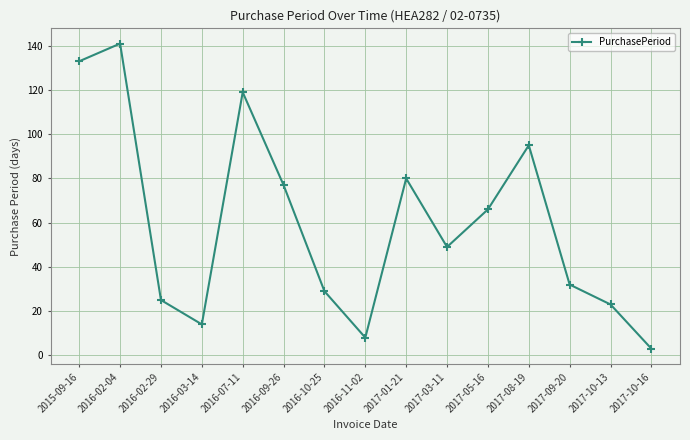

At which label does the data first exceed 49?

2015-09-16